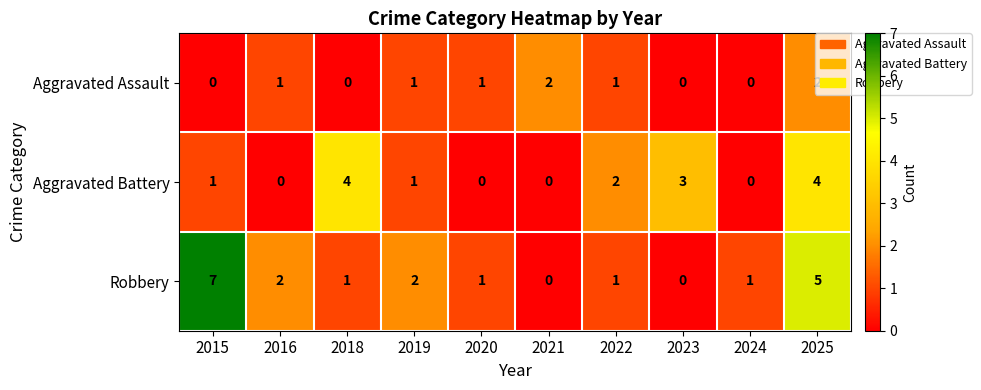

What is the sum of all Aggravated Assault values?

8